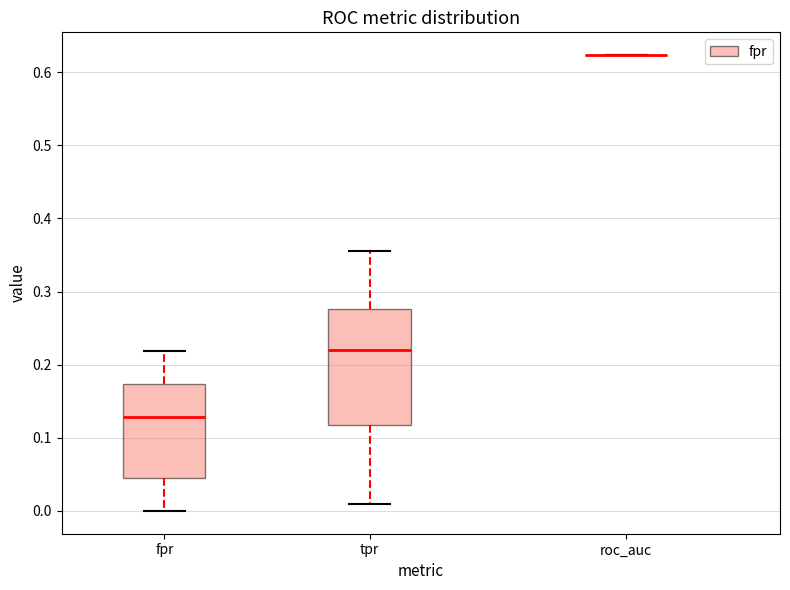

Reading left to right, read every box against the y-axis: the position of its median line, the range the box covers, and the ends of its whiskers. The values are not printed on the chart, so give them approximately, as read against the axis.

fpr: median 0.13, box 0.05 to 0.17, whiskers 0.00 to 0.22
tpr: median 0.22, box 0.12 to 0.28, whiskers 0.01 to 0.36
roc_auc: box collapsed to a line at 0.62, whiskers 0.62 to 0.62